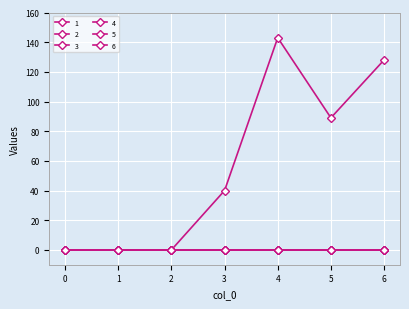

Reading right to left, list all the values displayed in this chart.

1: 128	89	143	40	0	0	0
2: 0	0	0	0	0	0	0
3: 0	0	0	0	0	0	0
4: 0	0	0	0	0	0	0
5: 0	0	0	0	0	0	0
6: 0	0	0	0	0	0	0